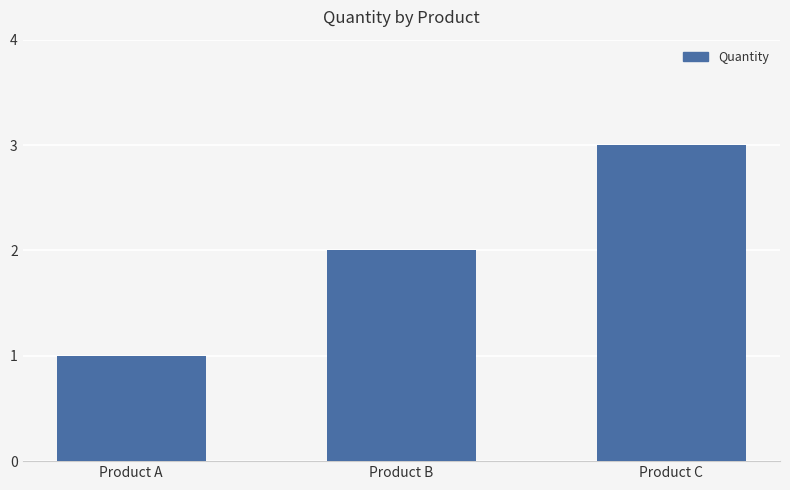

True or false: the data shows 2 at Product A.

False